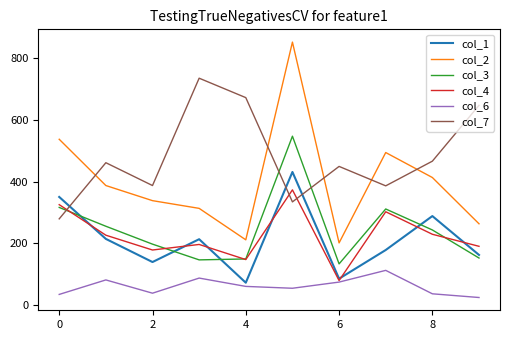

Which series has the largest range (max minus min)?

col_2